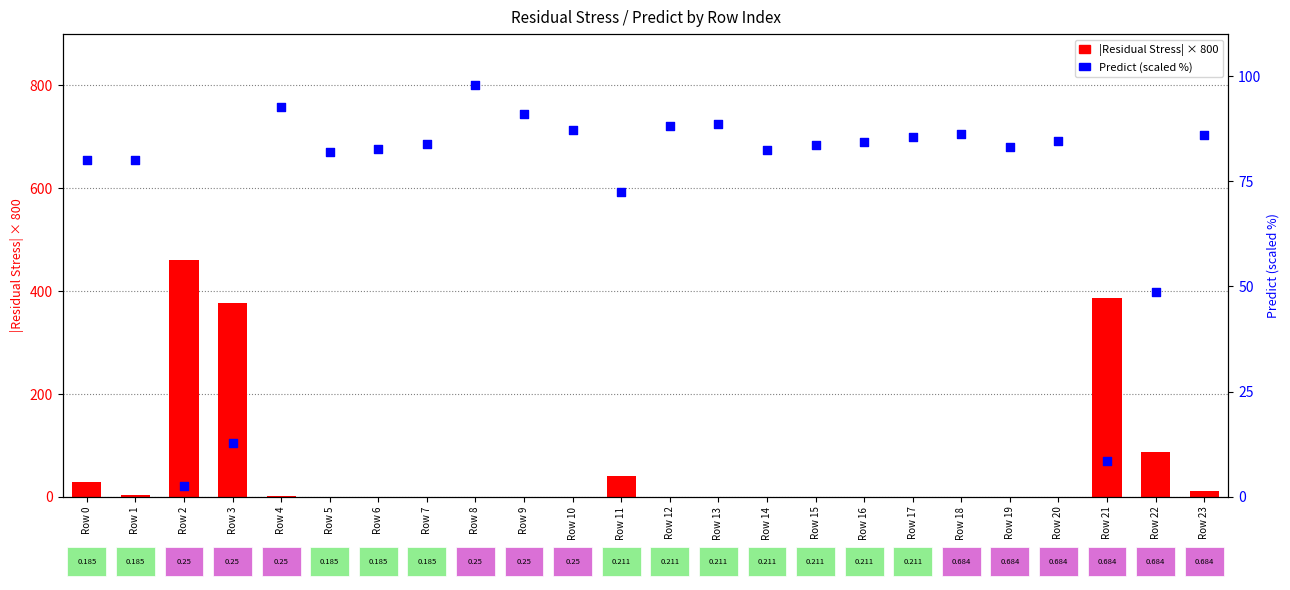

At which category is the sum across all series the highest?

Row 2